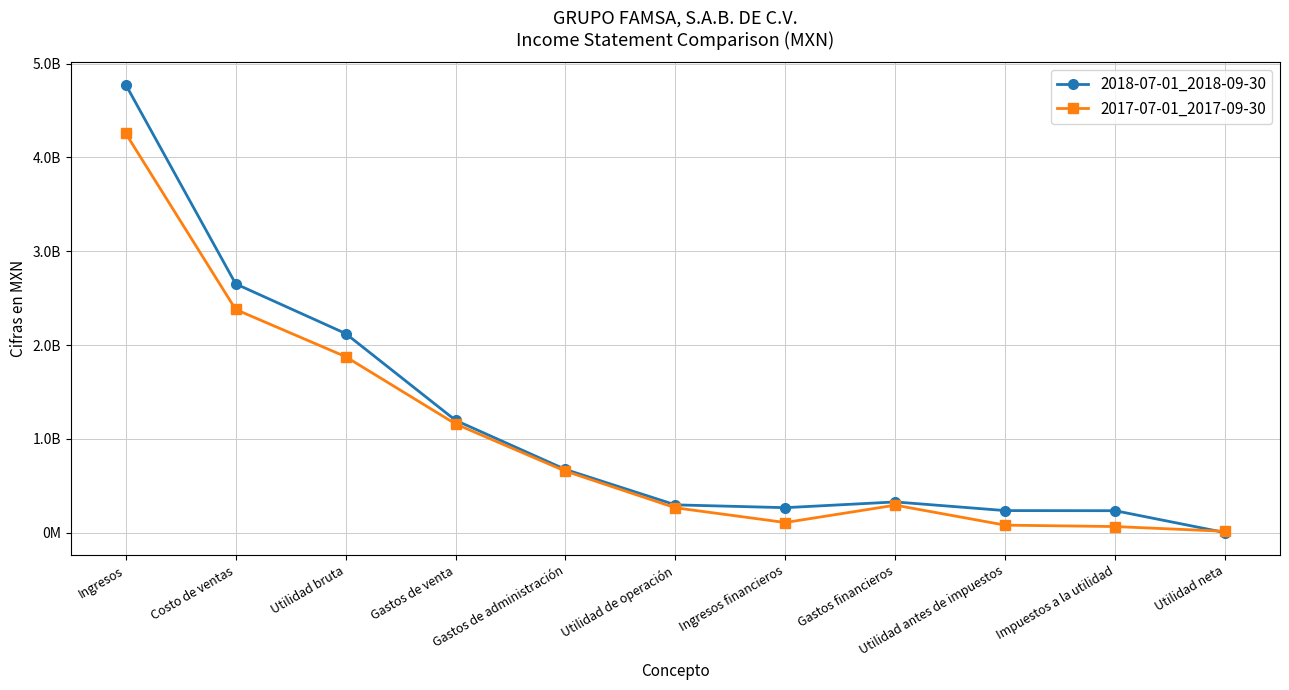

What are all the series names shown in the legend?

2018-07-01_2018-09-30, 2017-07-01_2017-09-30